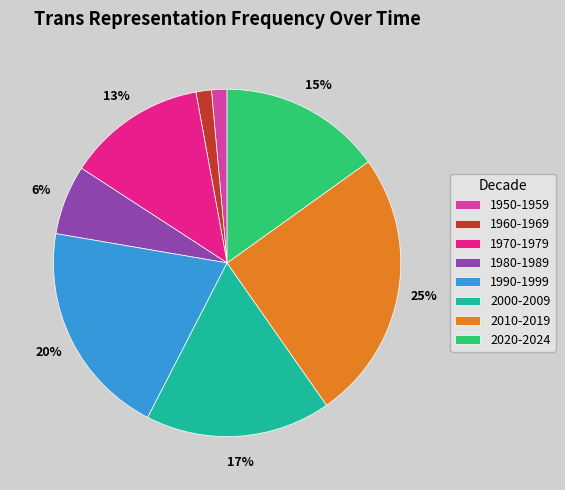

Combined, do 2000-2009 and 2010-2019 account for over 50%?

No